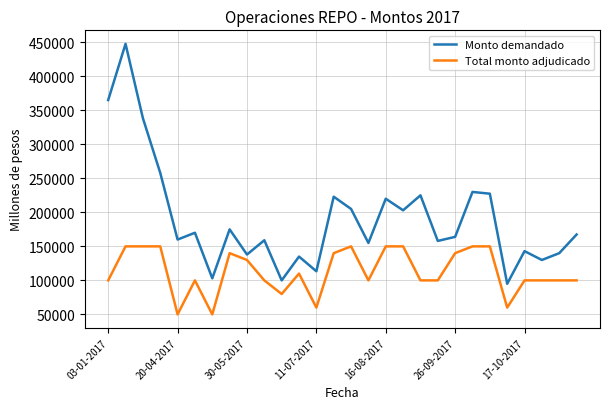

What is the smallest value displayed?

50000